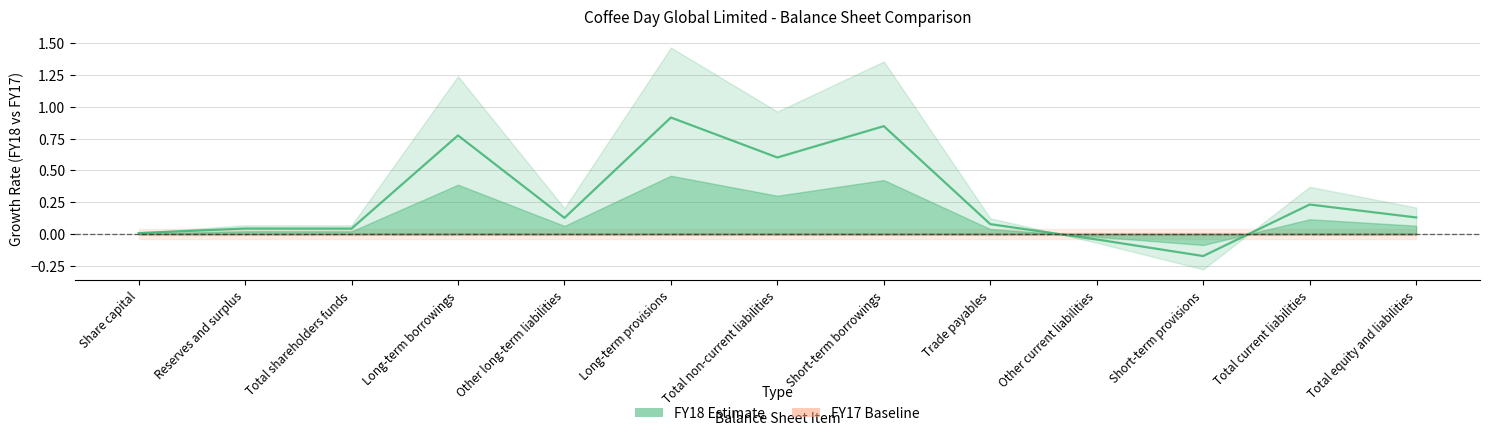

Is it true that the value at Long-term borrowings is 0.8?

True